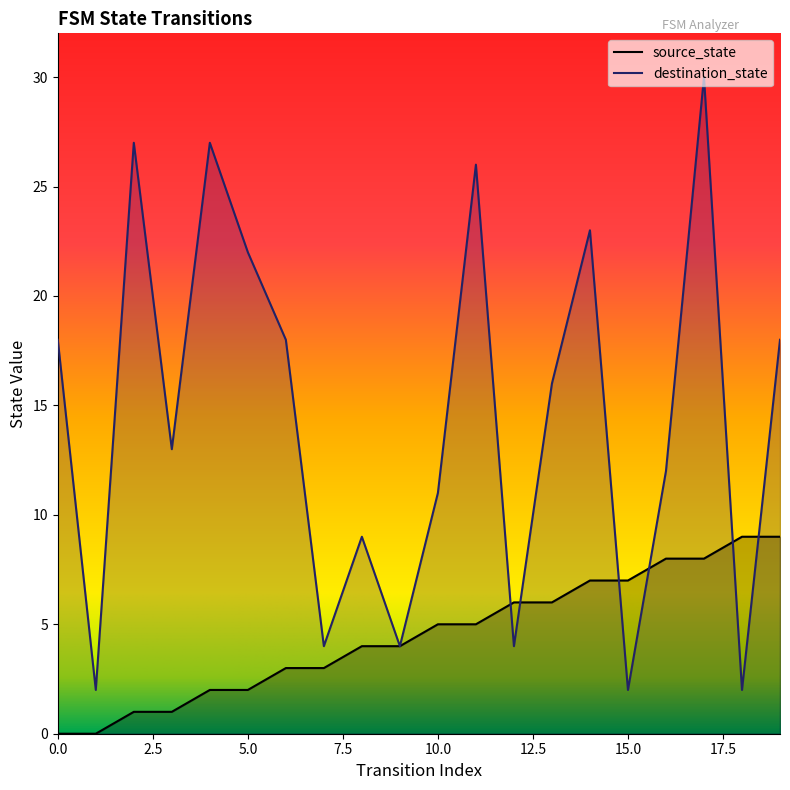

What is the sum of the destination_state values at 6 and 19?

36